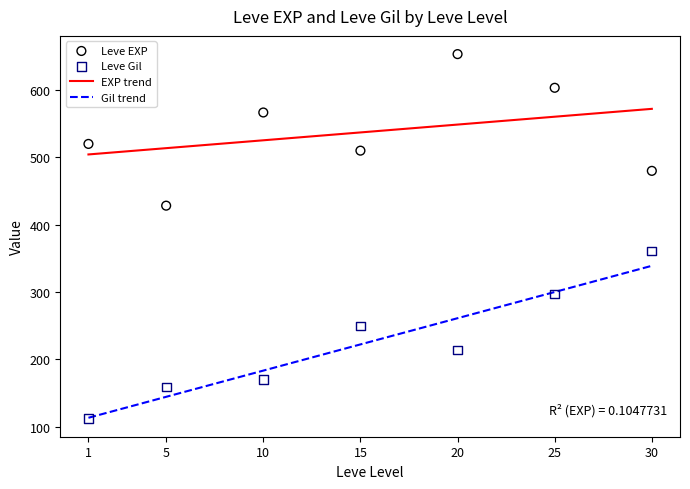

True or false: Gil trend and EXP trend intersect in this chart.

False